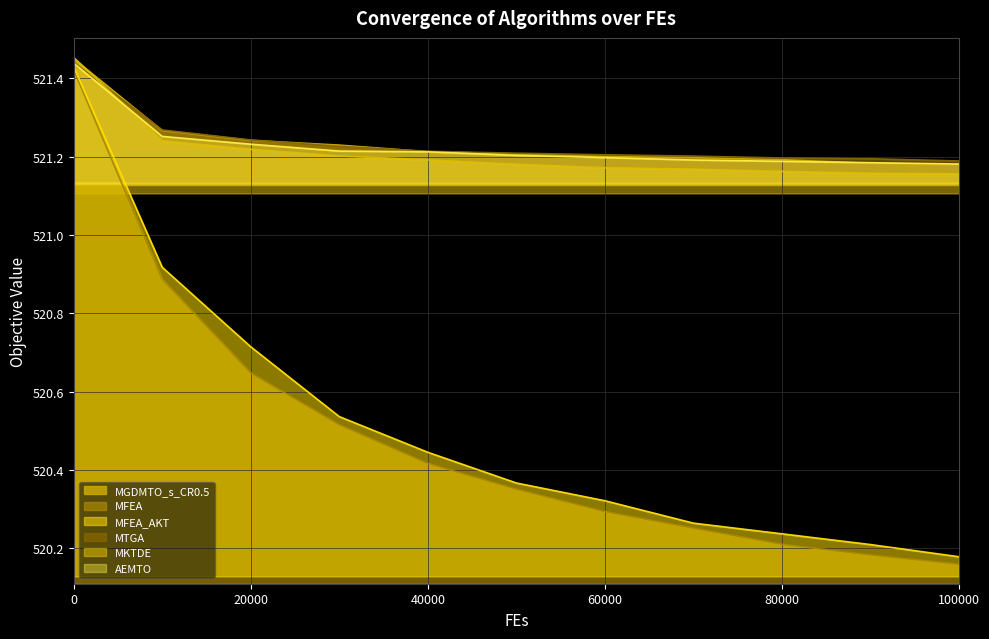

True or false: MKTDE and MFEA cross at least once.

False